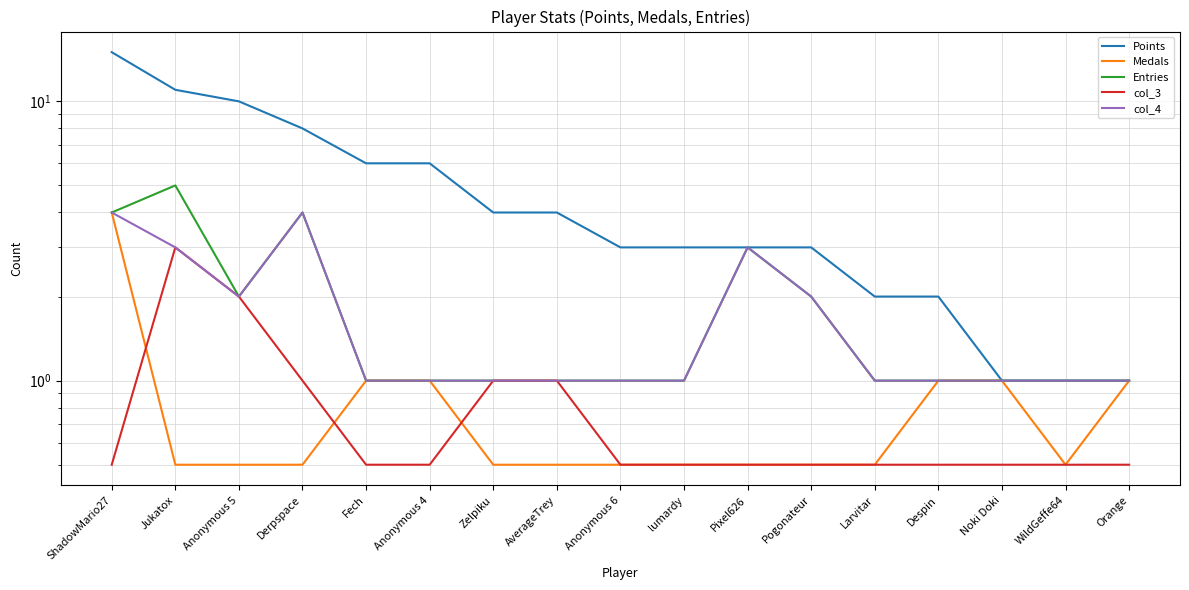

What is the label of the 5th point from the right?

Larvitar